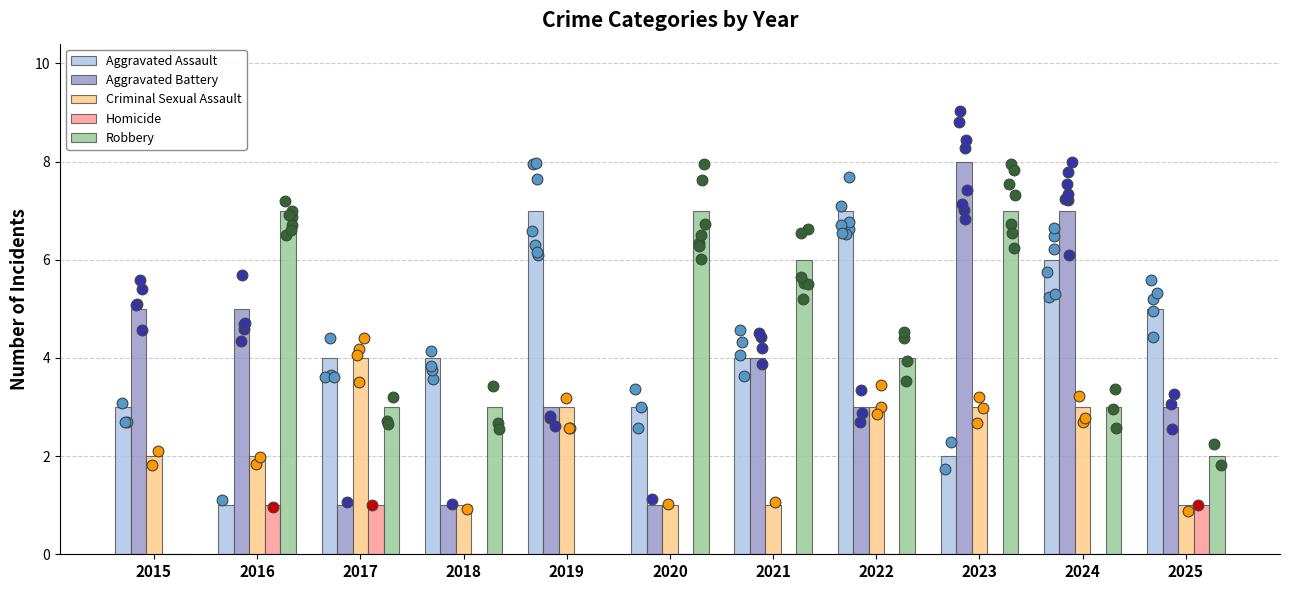

At how many categories does at least one series exceed 3?

11